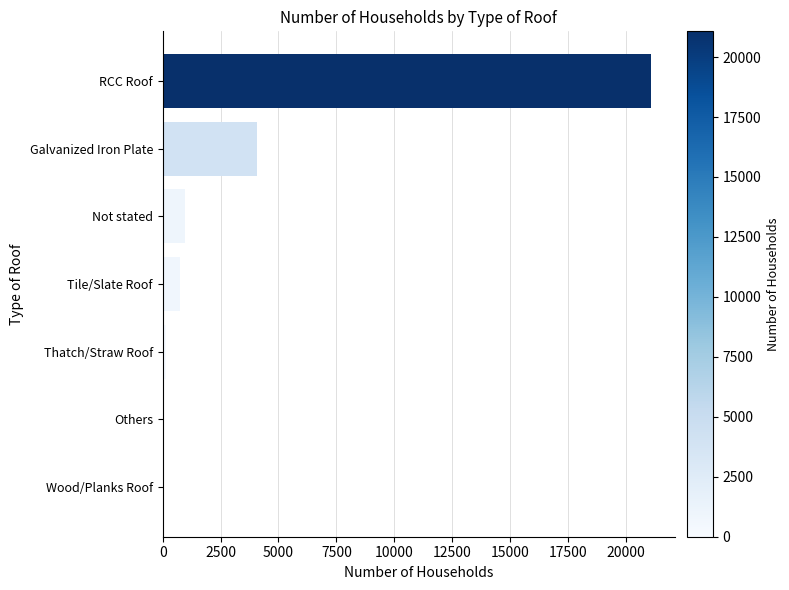

Is it true that the value at Not stated is 973?

True